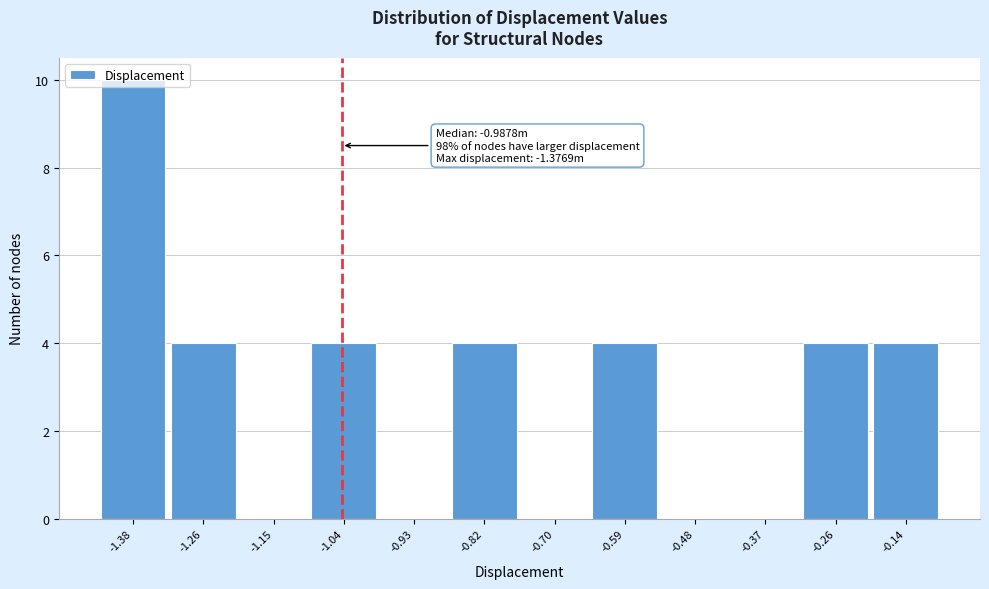

True or false: the data shows 0 at -0.93.

True